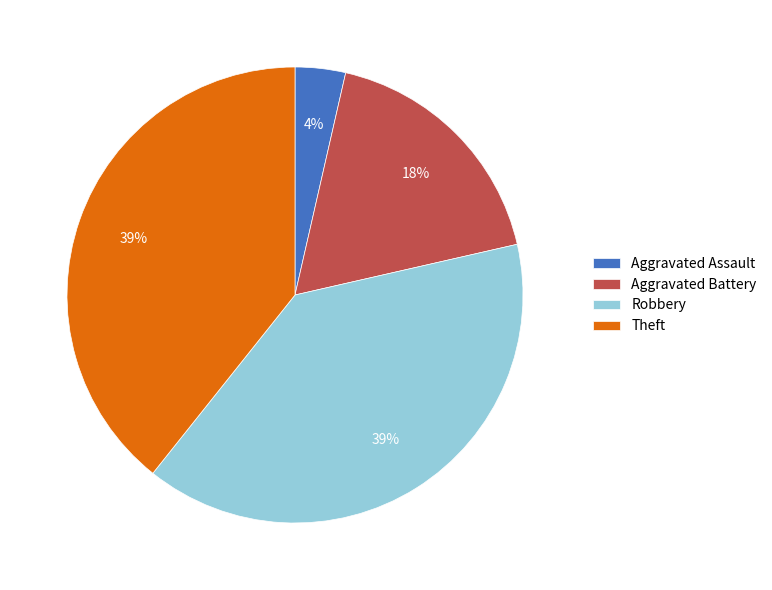

To the nearest percent, what is the difference between the Aggravated Assault and Aggravated Battery slice percentages?

14%